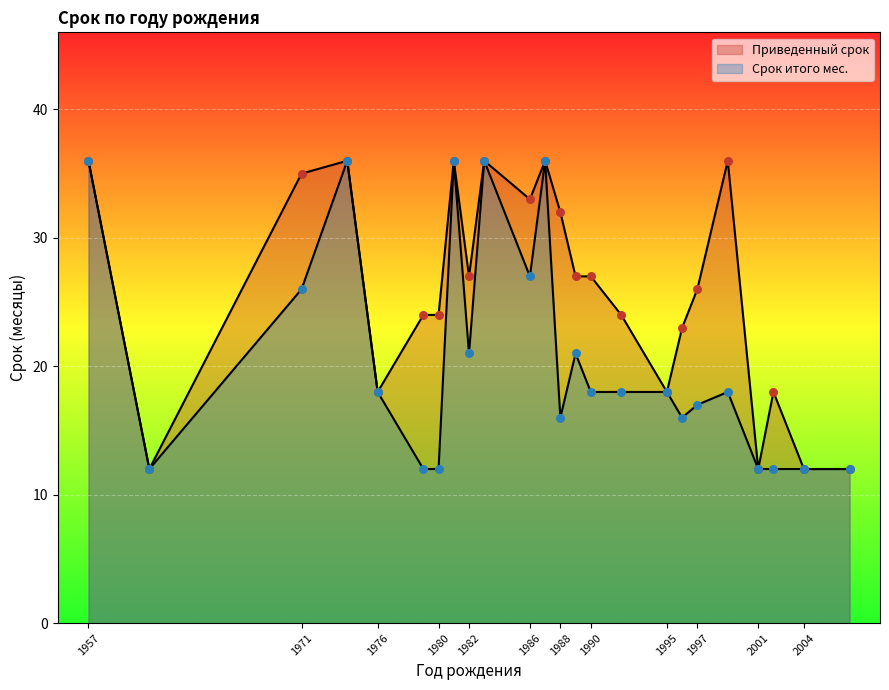

What are all the series names shown in the legend?

Приведенный срок, Срок итого мес.